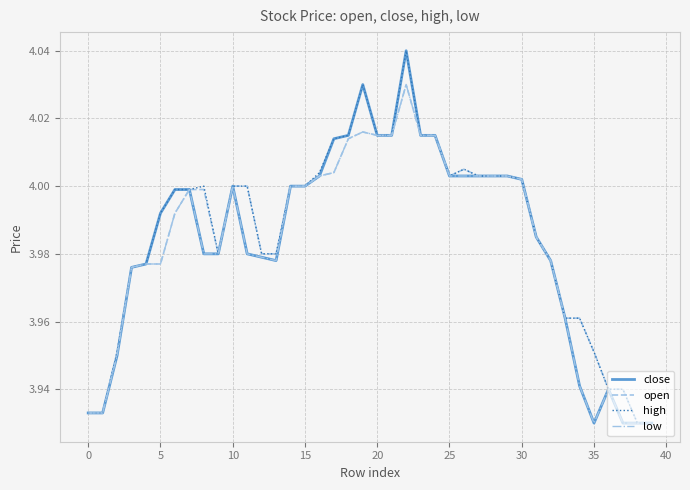

At which label is close closest to 3?

35